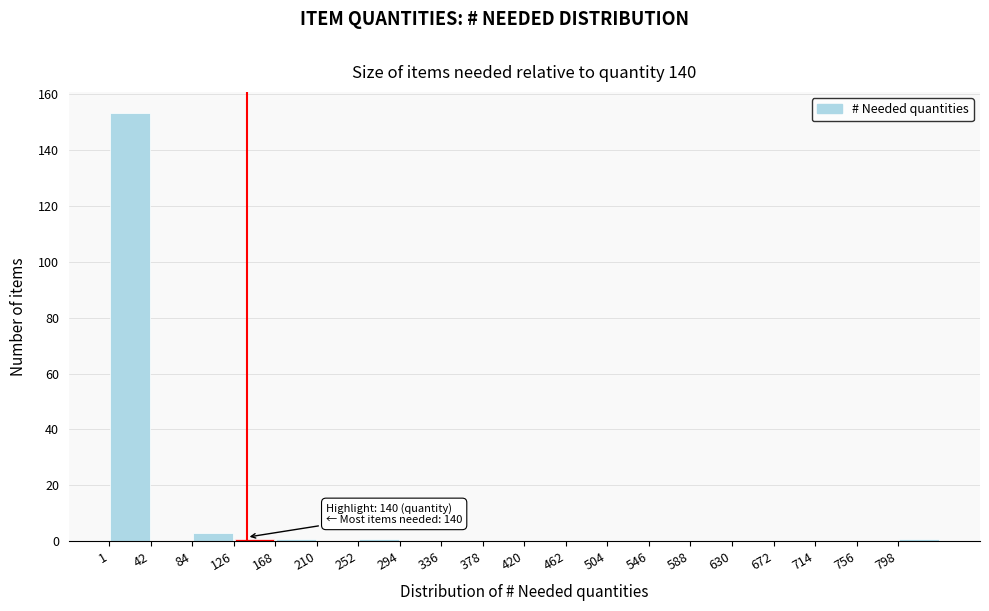

Which range on the x-axis has the tallest bar?

0 to 45